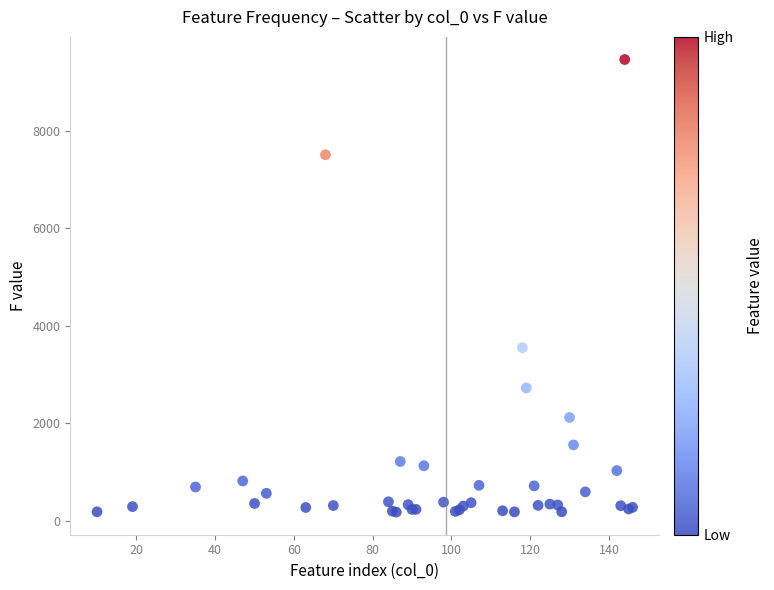

What Y value in the scatter plot is closest to 4816?

3547